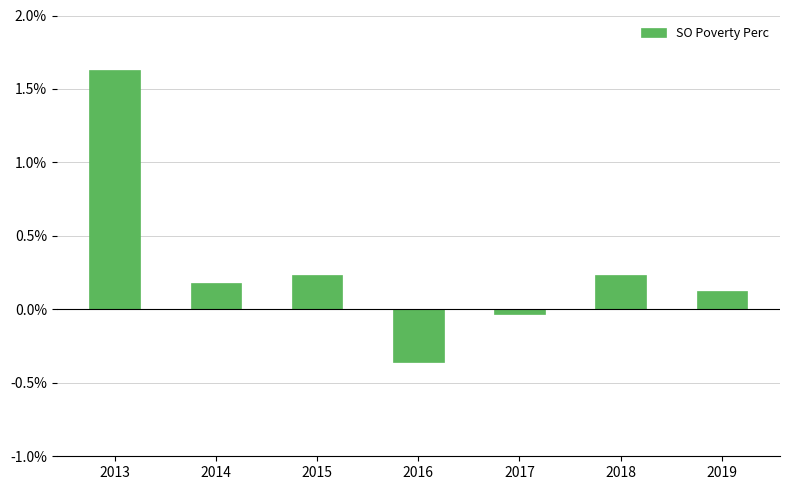

Does the chart contain stacked bars?

No